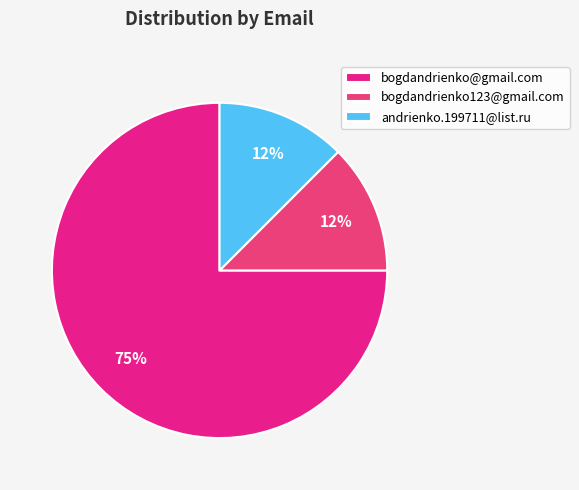

Which has a higher value, bogdandrienko@gmail.com or andrienko.199711@list.ru?

bogdandrienko@gmail.com